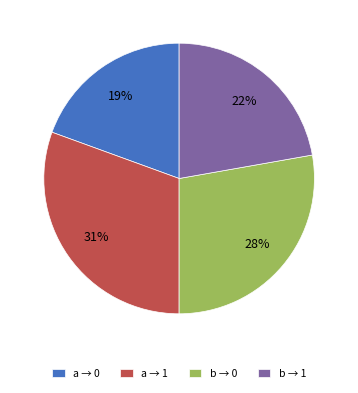

To the nearest percent, what is the average slice percentage?

25%